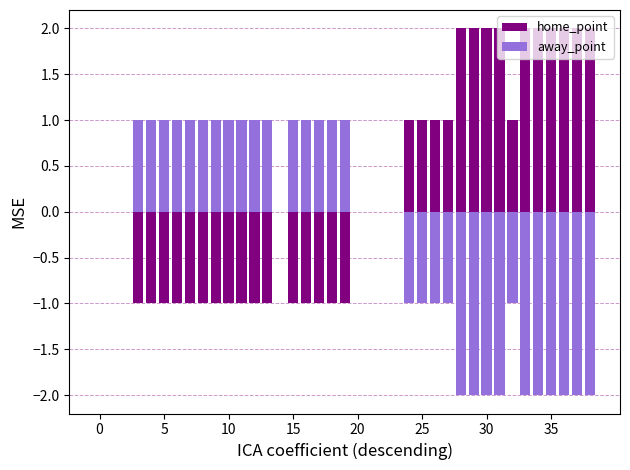

Is it true that away_point equals -1 at 29?

False